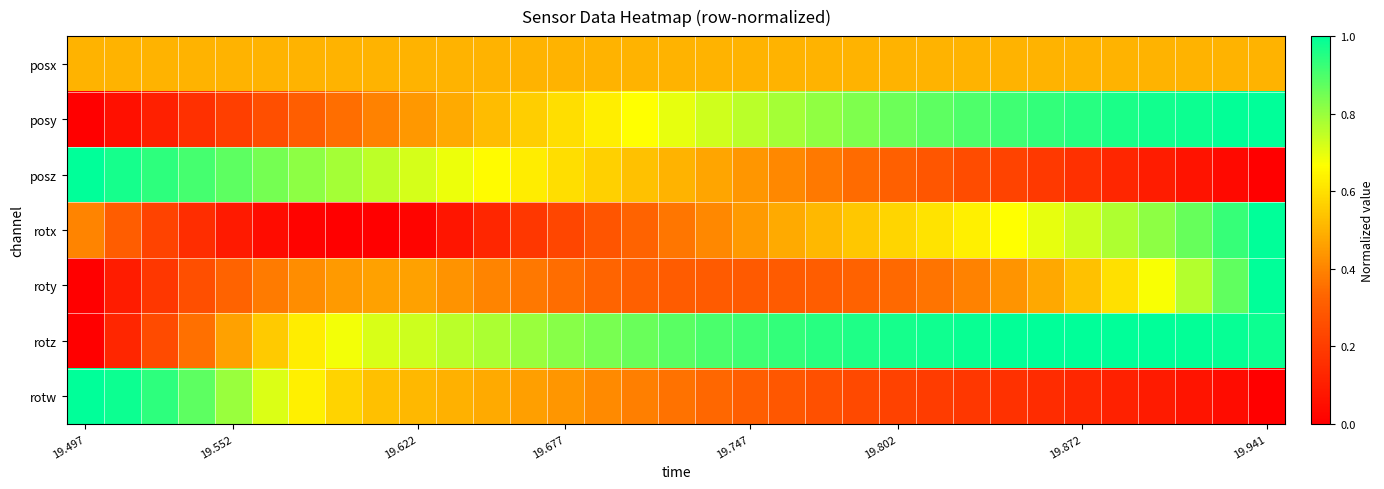

At which category is the sum across all series the highest?

19.941